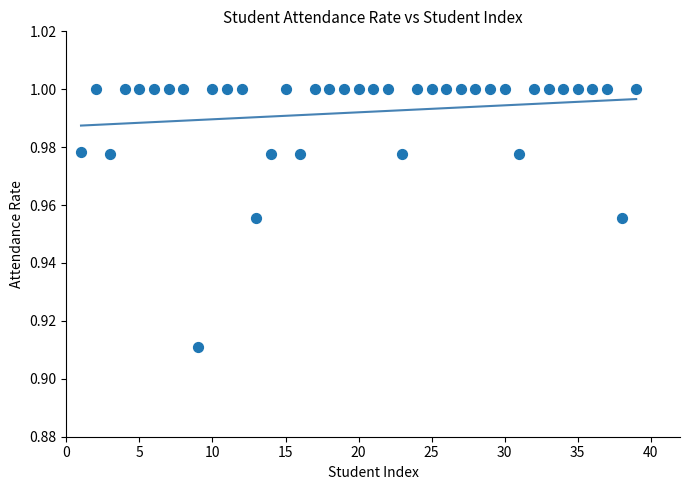

What is the range of X values (max minus min)?

38.0